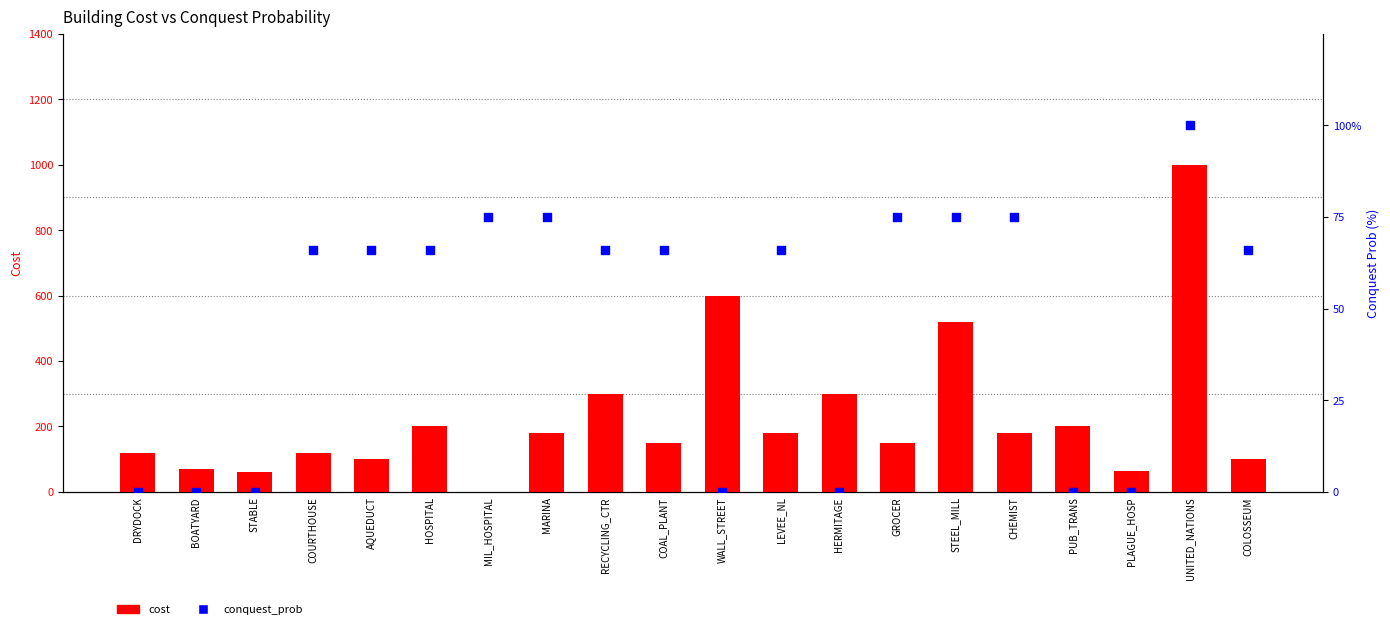

At how many categories does at least one series exceed 265?

5